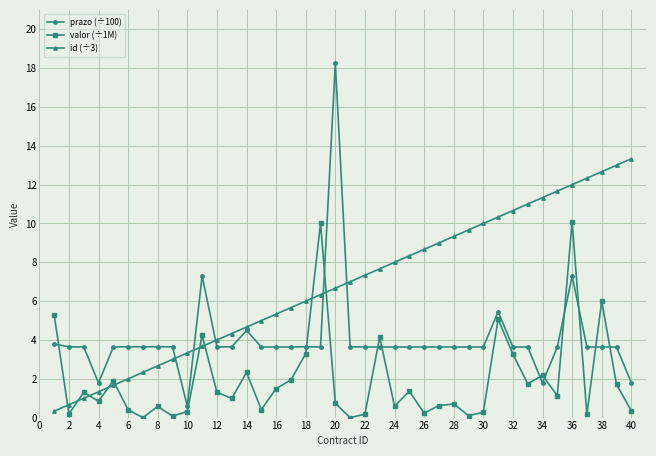

True or false: id (÷3) and valor (÷1M) cross at least once.

True